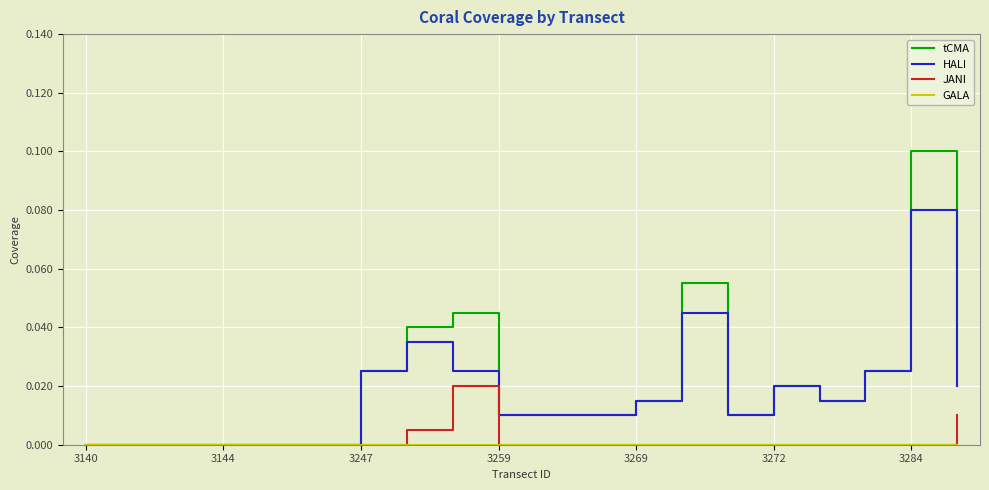

Which series has the largest range (max minus min)?

tCMA